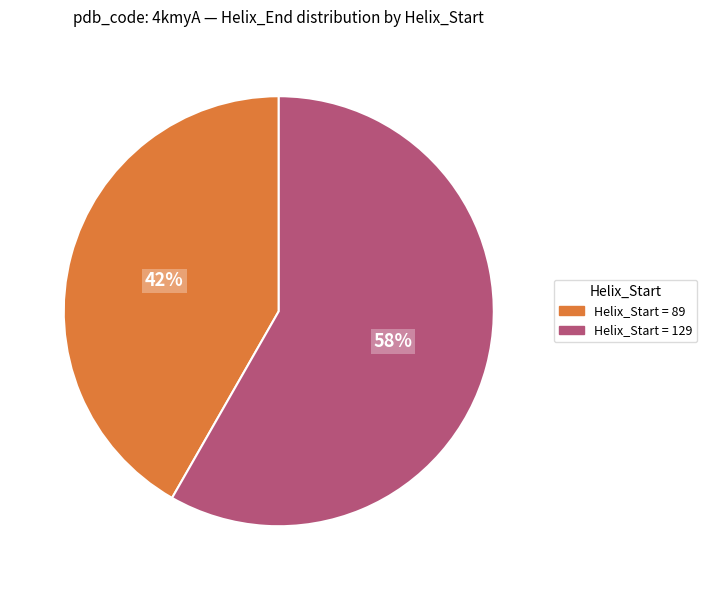

Rank the categories by value from lowest to highest.

Helix_Start = 89, Helix_Start = 129